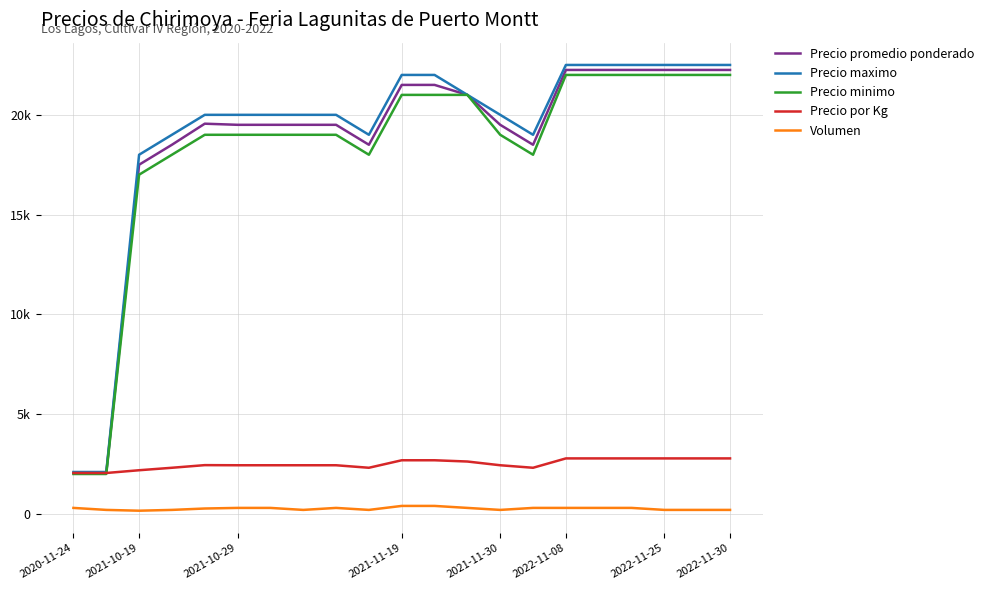

Does the chart display data point markers on the line(s)?

No